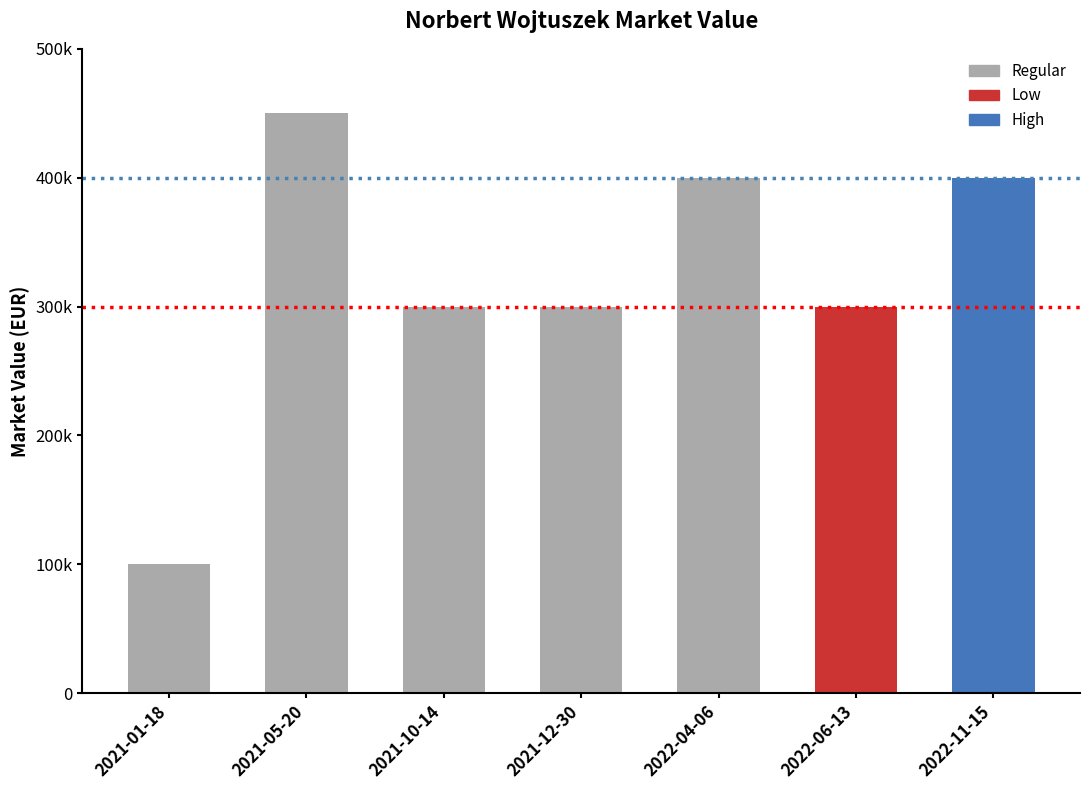

What is the change in value from 2021-12-30 to 2022-04-06?

+100000